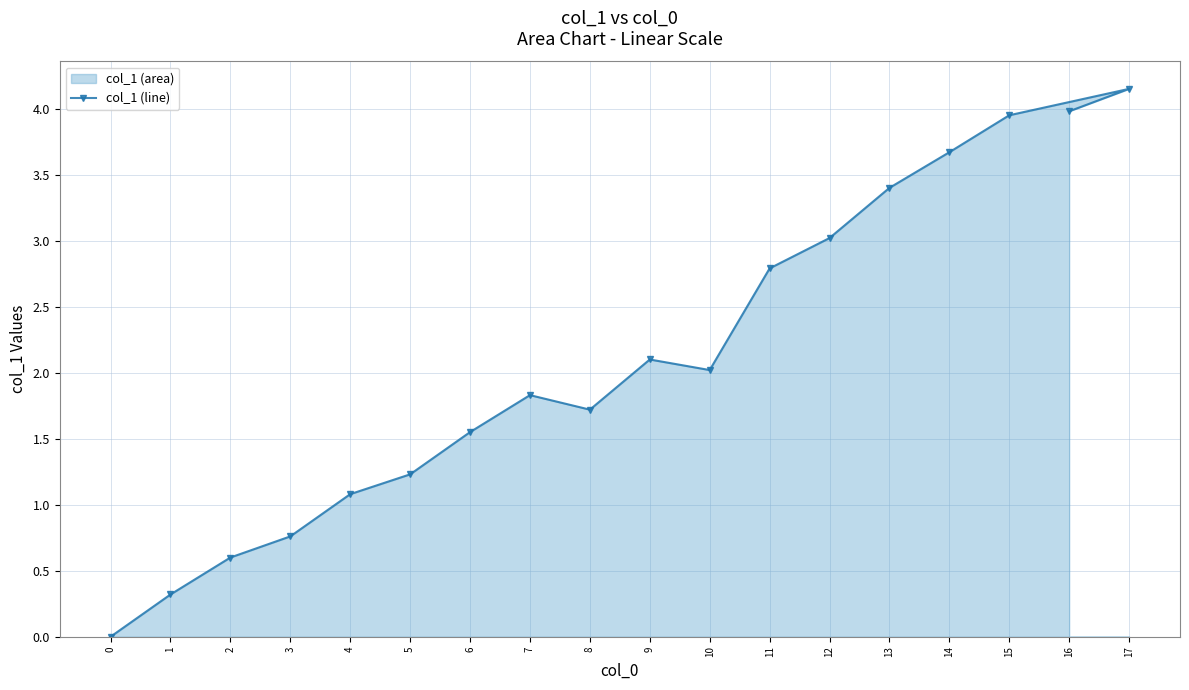

List the labels in order of value, smallest first.

0, 1, 2, 3, 4, 5, 6, 8, 7, 10, 9, 11, 12, 13, 14, 15, 16, 17